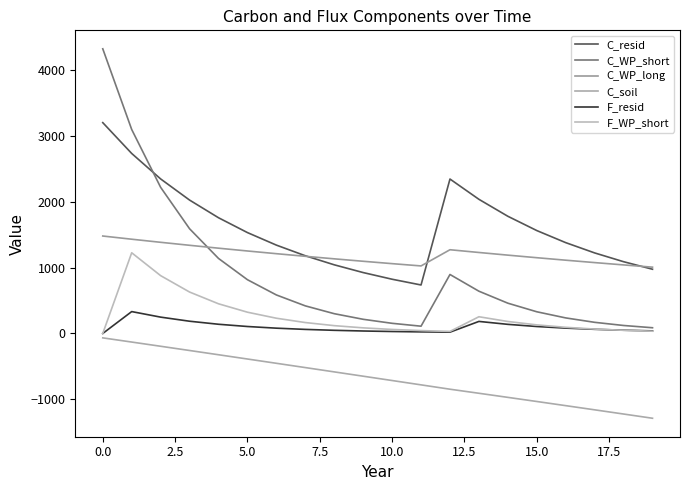

How many values in the C_WP_long series exceed 1189?

10